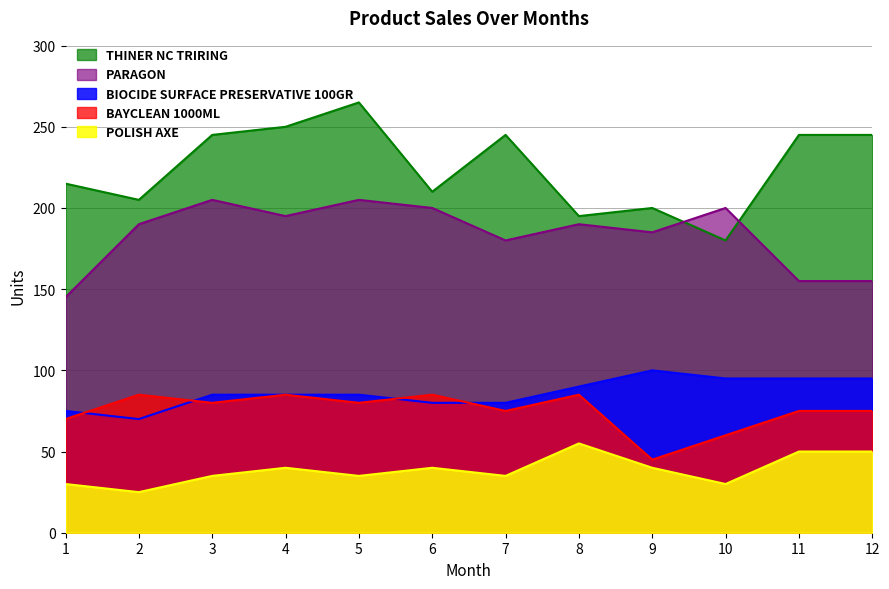

Reading left to right, list all the values displayed in this chart.

BIOCIDE SURFACE PRESERVATIVE 100GR: 1=75	2=70	3=85	4=85	5=85	6=80	7=80	8=90	9=100	10=95	11=95	12=95
BAYCLEAN 1000ML: 1=70	2=85	3=80	4=85	5=80	6=85	7=75	8=85	9=45	10=60	11=75	12=75
POLISH AXE: 1=30	2=25	3=35	4=40	5=35	6=40	7=35	8=55	9=40	10=30	11=50	12=50
THINER NC TRIRING: 1=215	2=205	3=245	4=250	5=265	6=210	7=245	8=195	9=200	10=180	11=245	12=245
PARAGON: 1=145	2=190	3=205	4=195	5=205	6=200	7=180	8=190	9=185	10=200	11=155	12=155